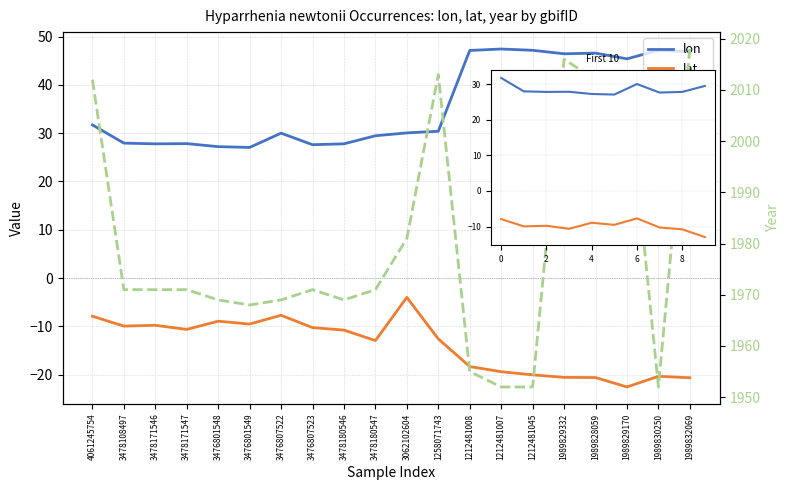

The lat series shows -7.4 at 3478180546. True or false?

False